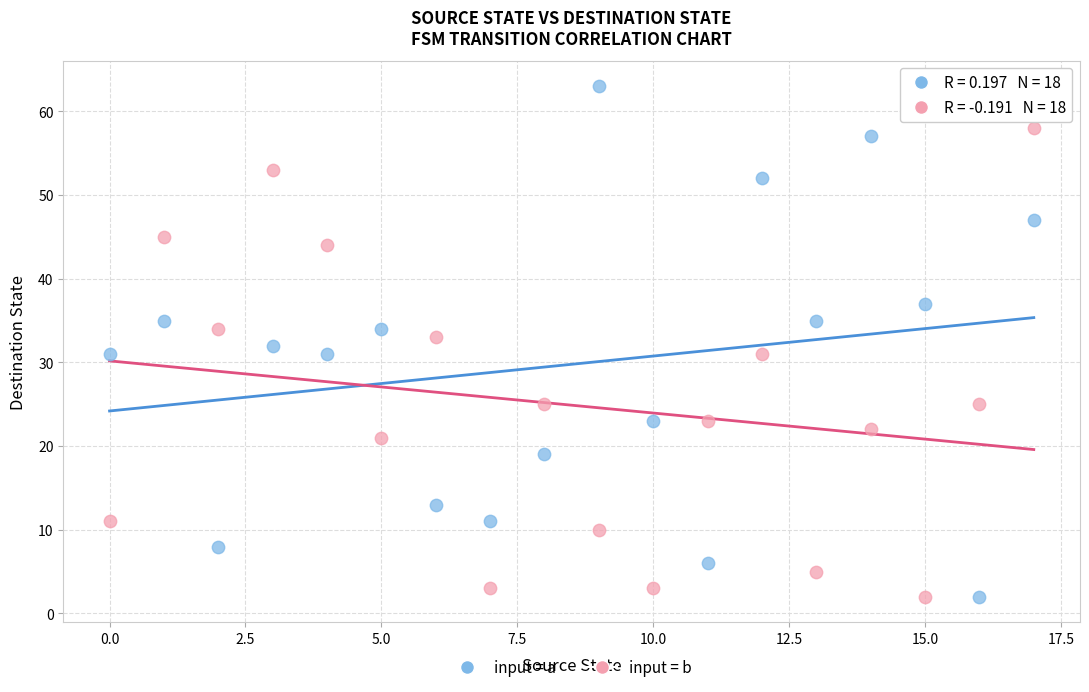

Across all data points, what is the range of Y values (max minus min)?

61